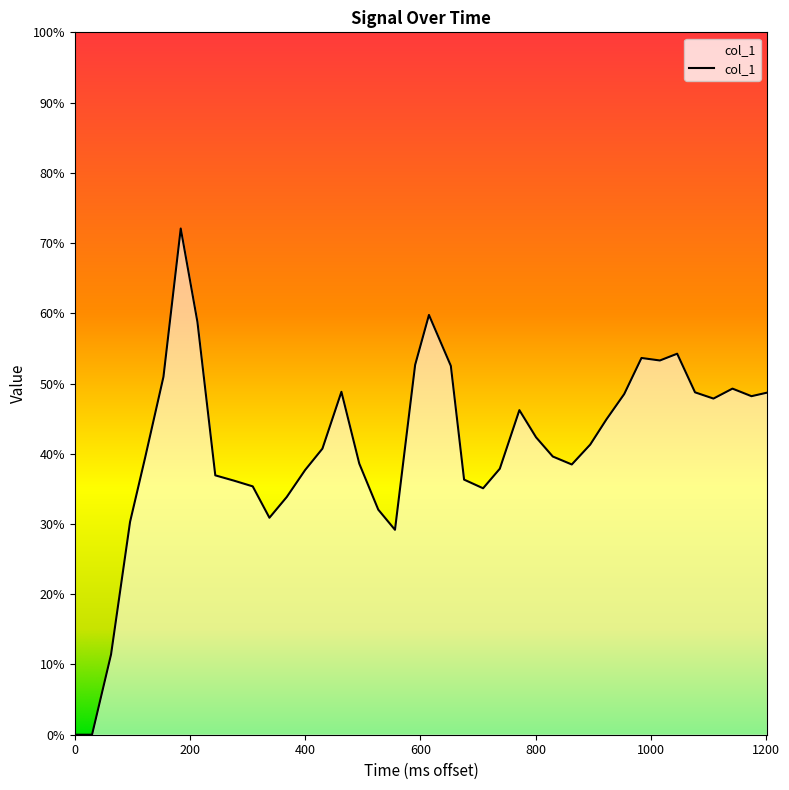

Does the chart have visible grid lines?

No